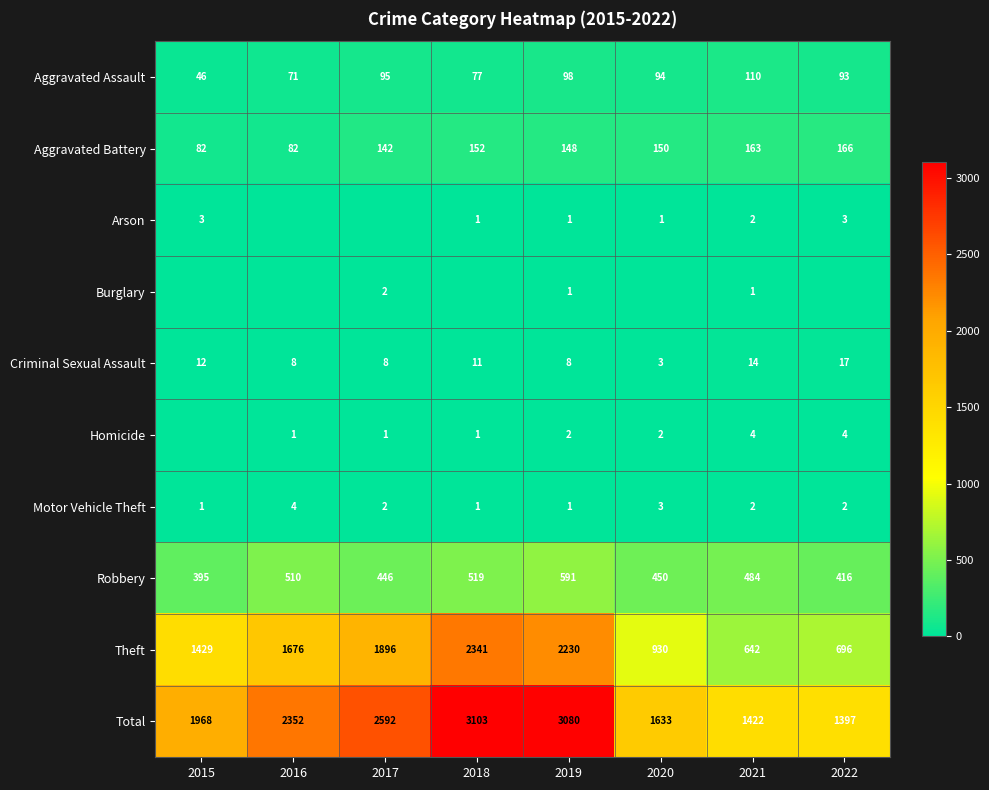

What is the minimum value for Theft?

642